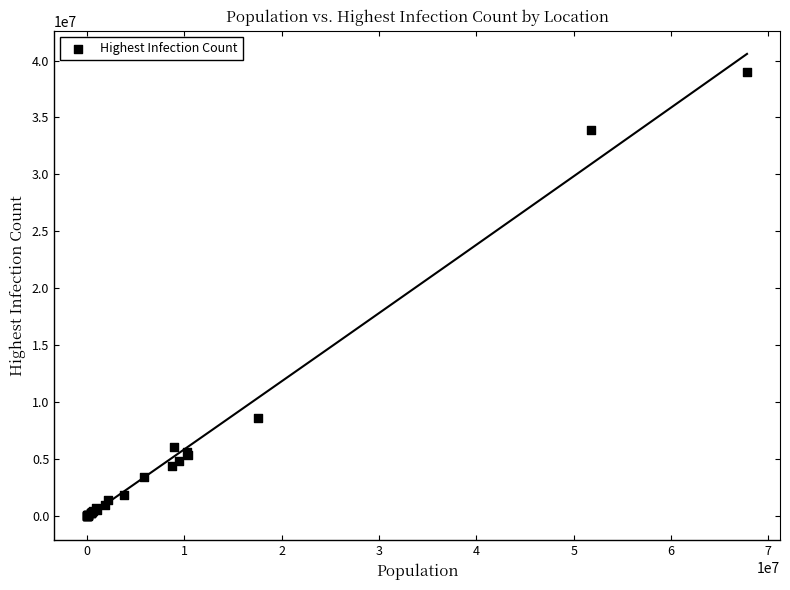

What Y value in the scatter plot is closest to 19499706?

8616766